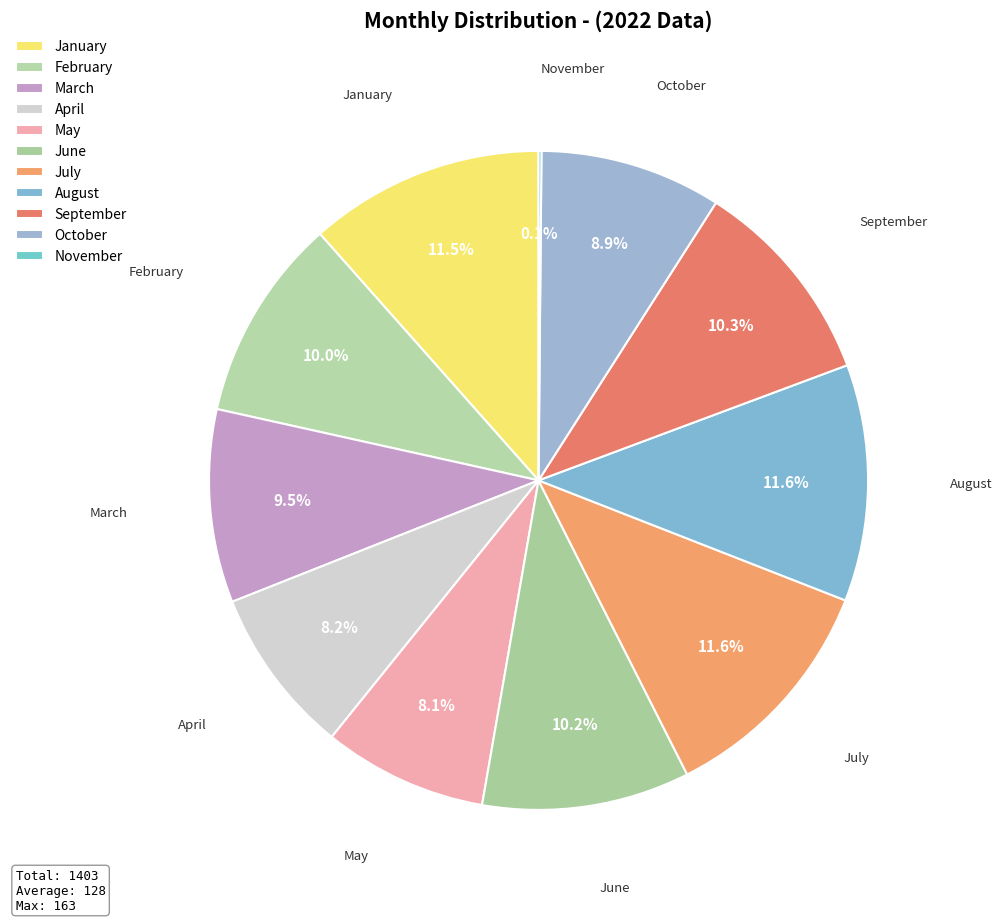

Does September represent more than half of the total?

No